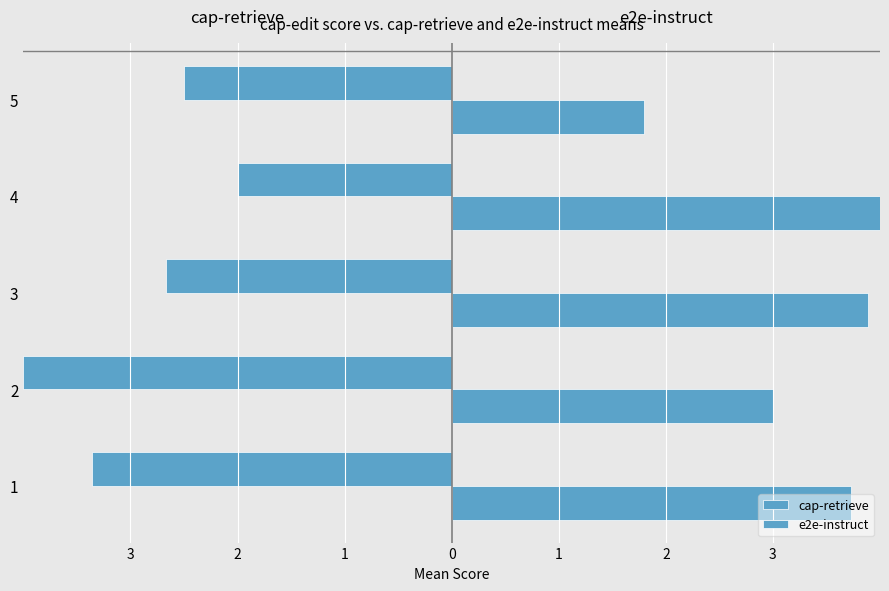

Which series changed the most between 2 and 5?

cap-retrieve